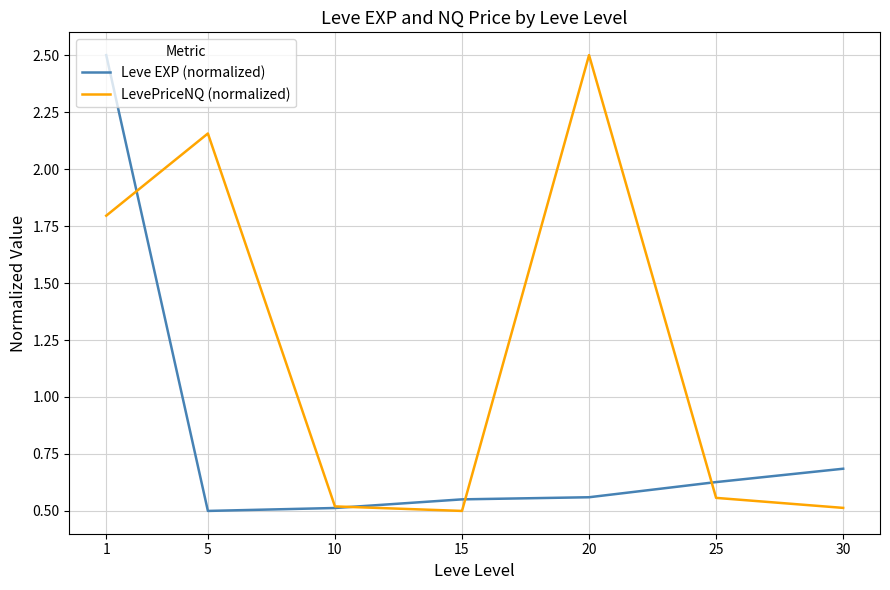

Between which two adjacent categories do Leve EXP (normalized) and LevePriceNQ (normalized) first intersect?

1 and 5